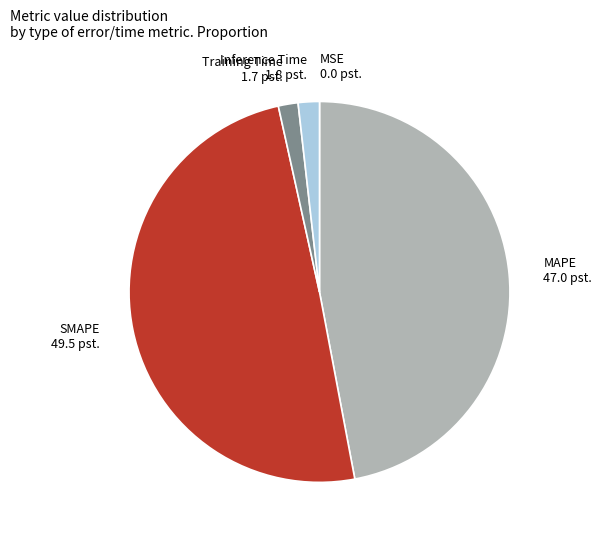

The SMAPE slice represents 50% of the pie. True or false?

True